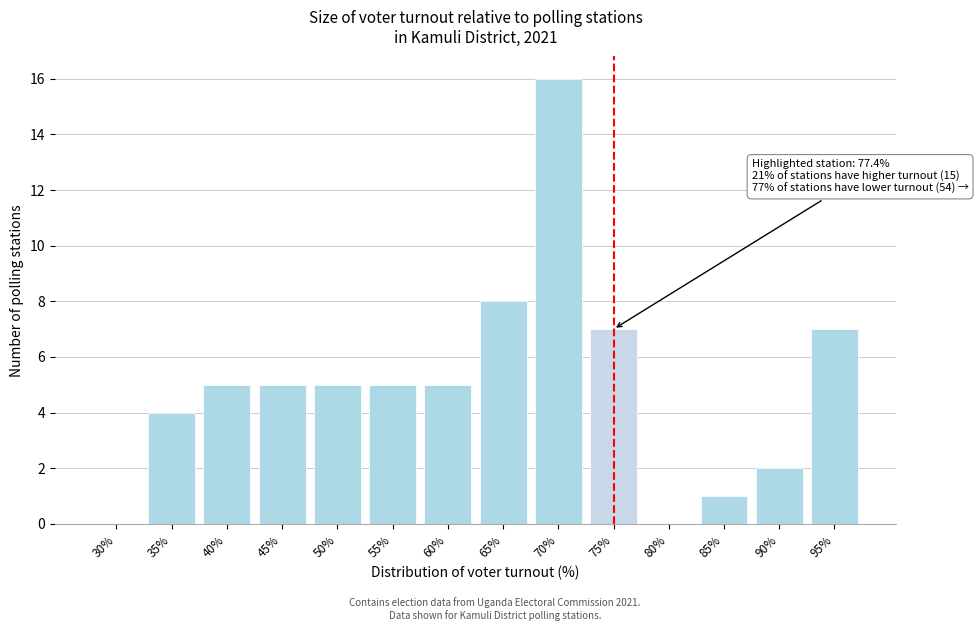

Reading right to left, transcribe all the data shown in this chart.

95%=7	90%=2	85%=1	80%=0	75%=7	70%=16	65%=8	60%=5	55%=5	50%=5	45%=5	40%=5	35%=4	30%=0